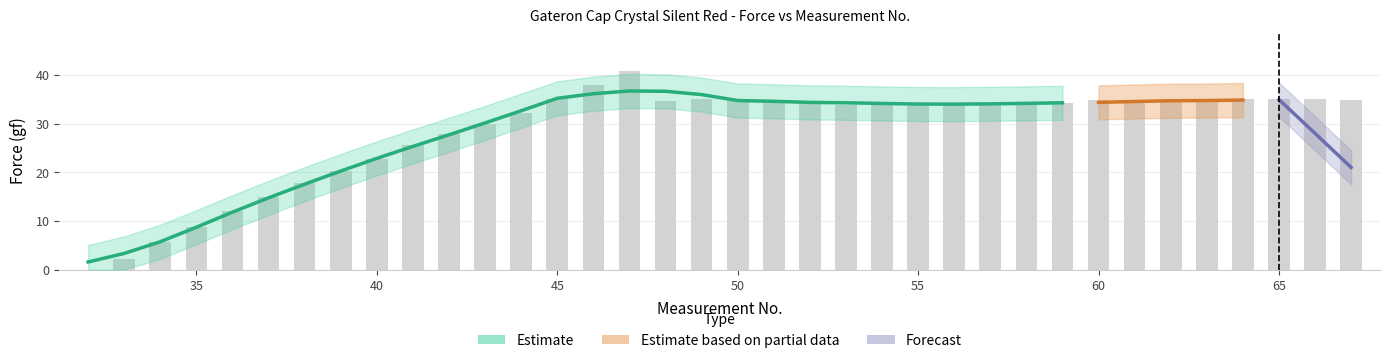

The value of Force at 32 is 16.1. True or false?

False